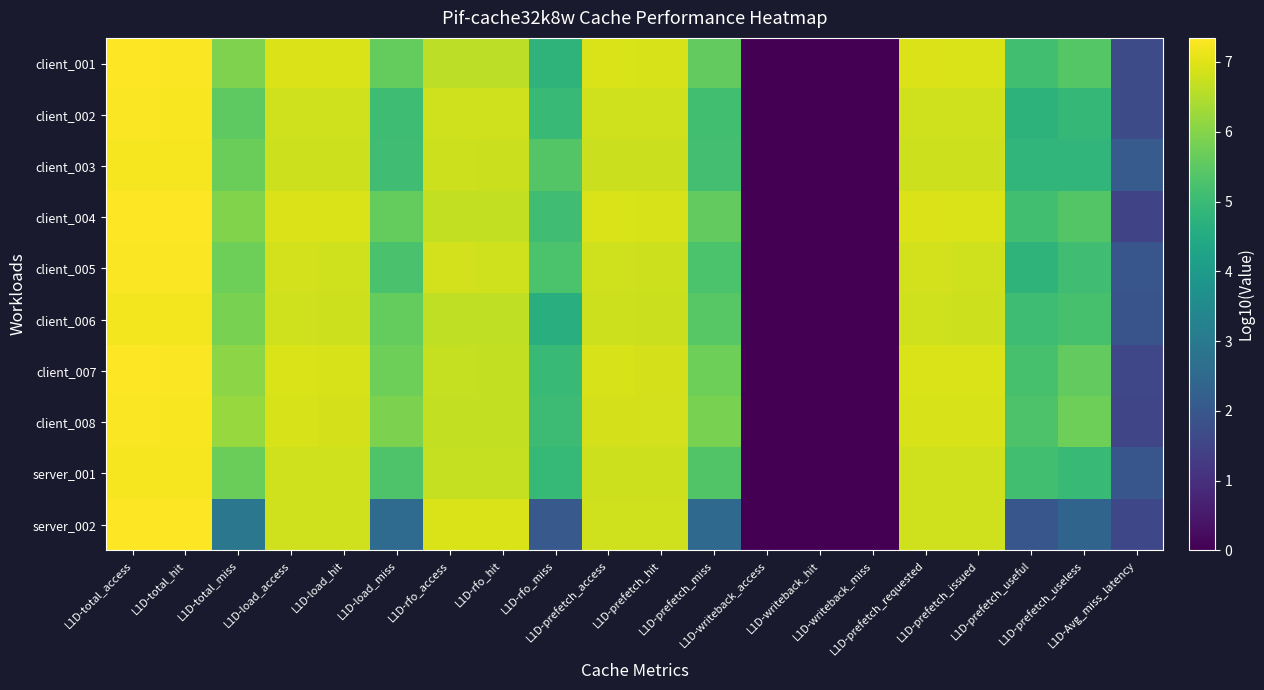

Rank the series by their maximum value, from highest to lowest.

client_004, server_002, client_001, client_007, client_008, client_005, client_002, server_001, client_003, client_006